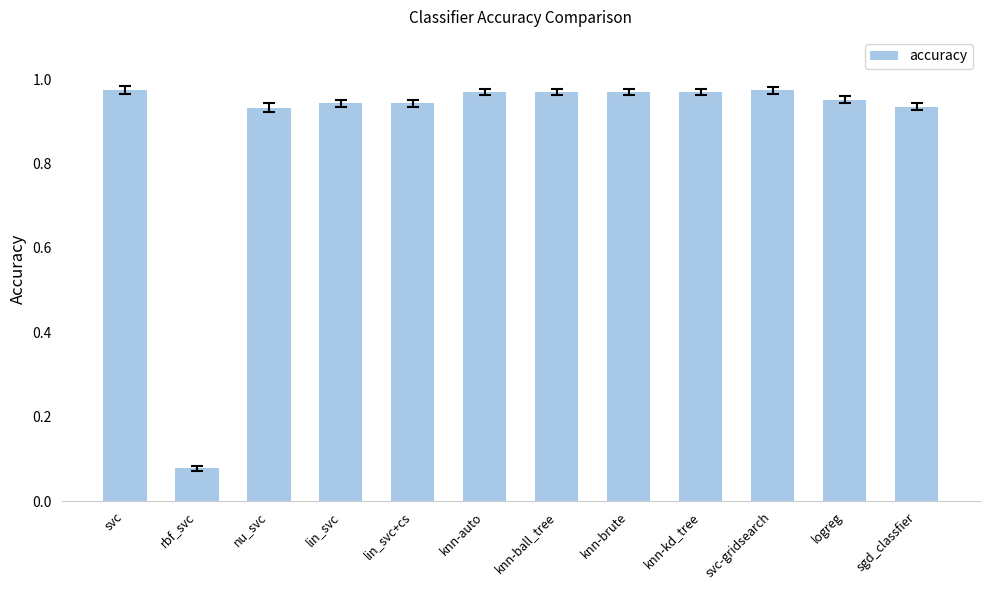

What is the label of the 12th bar from the left?

sgd_classfier